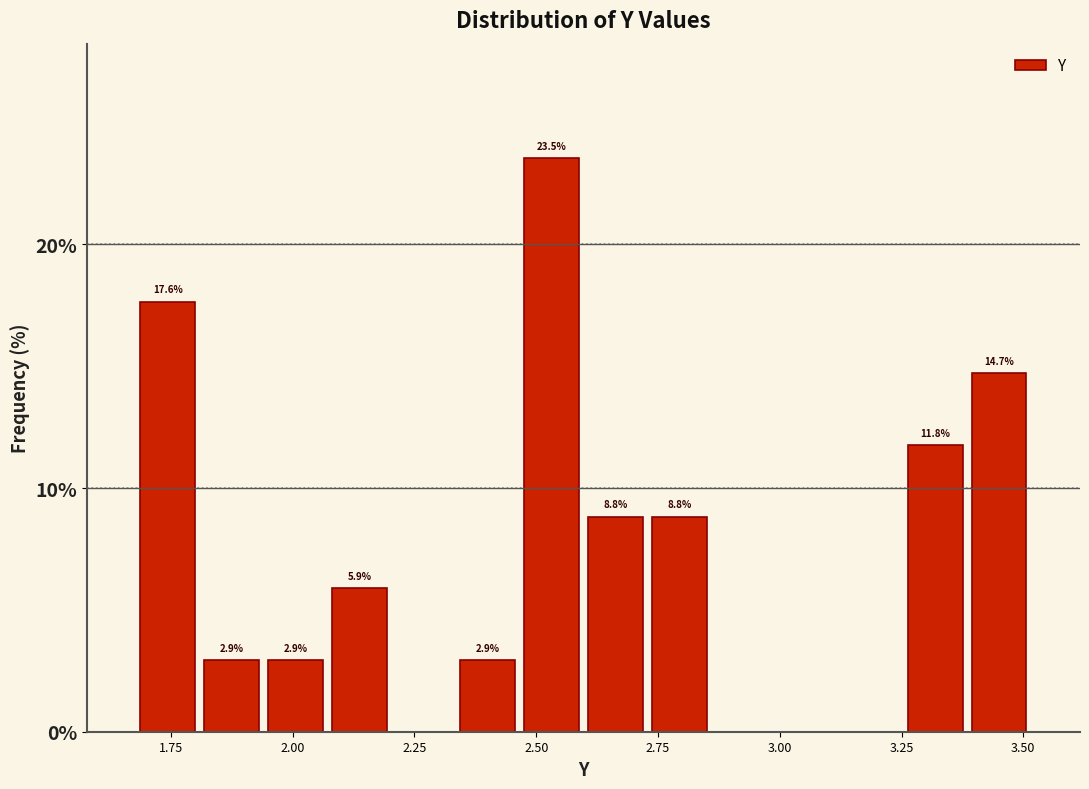

Read against the x-axis, roughly where is the centre of the tallest bar?

2.55